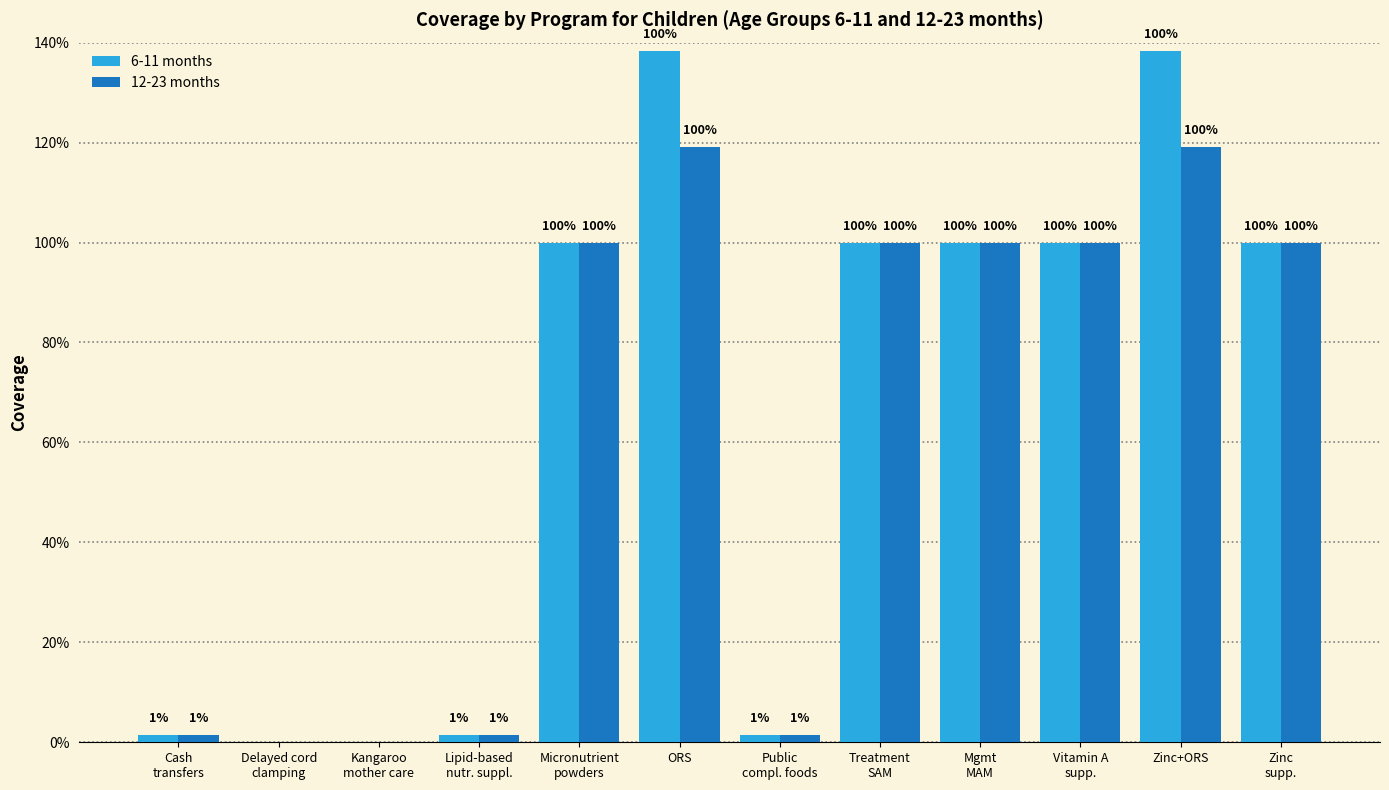

Between Micronutrient
powders and Zinc+ORS, which series saw the biggest shift?

6-11 months